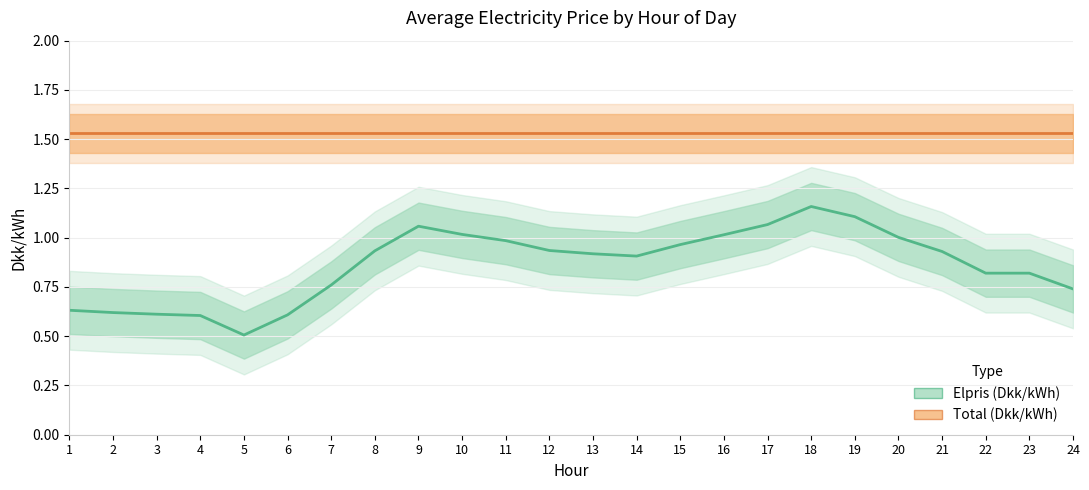

List the labels in order of Elpris (Dkk/kWh) value, smallest first.

5, 4, 6, 3, 2, 1, 24, 7, 22, 23, 14, 13, 21, 8, 12, 15, 11, 20, 16, 10, 9, 17, 19, 18